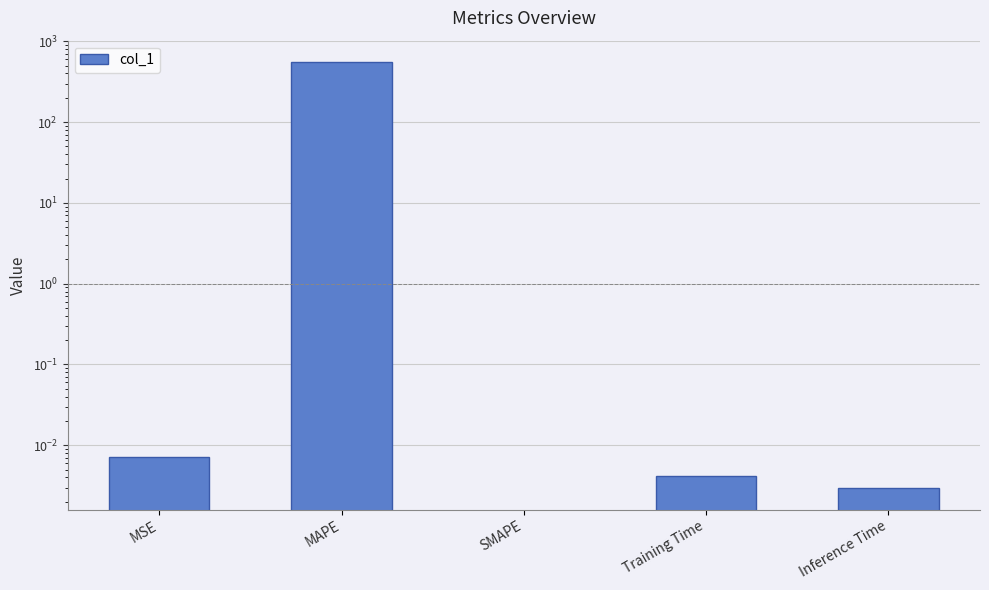

List the labels in order of value, largest first.

MAPE, MSE, Training Time, Inference Time, SMAPE